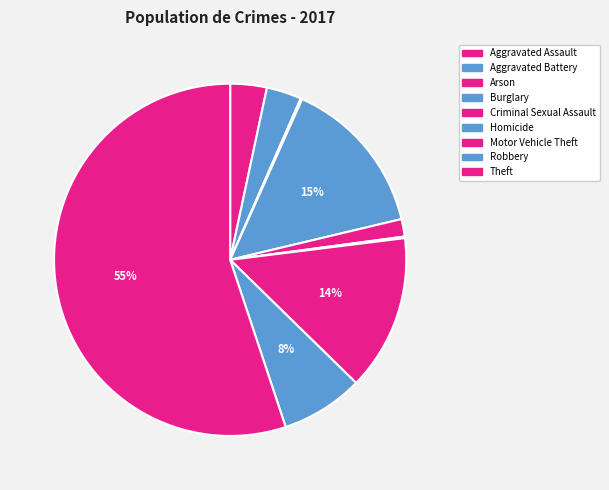

True or false: Aggravated Assault accounts for 3% of the total.

True